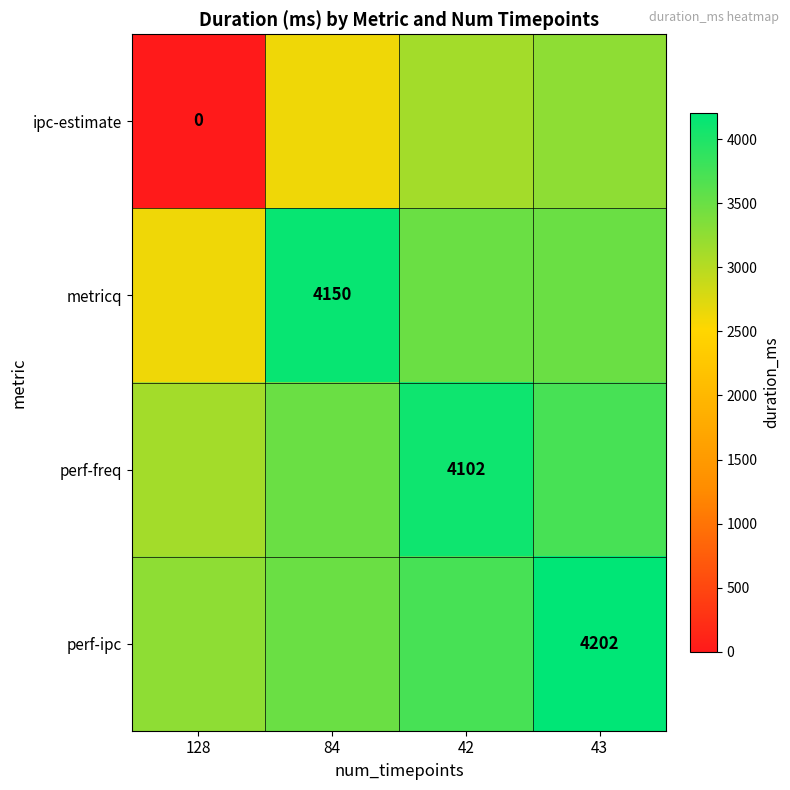

List the labels in order of perf-ipc value, largest first.

43, 42, 84, 128